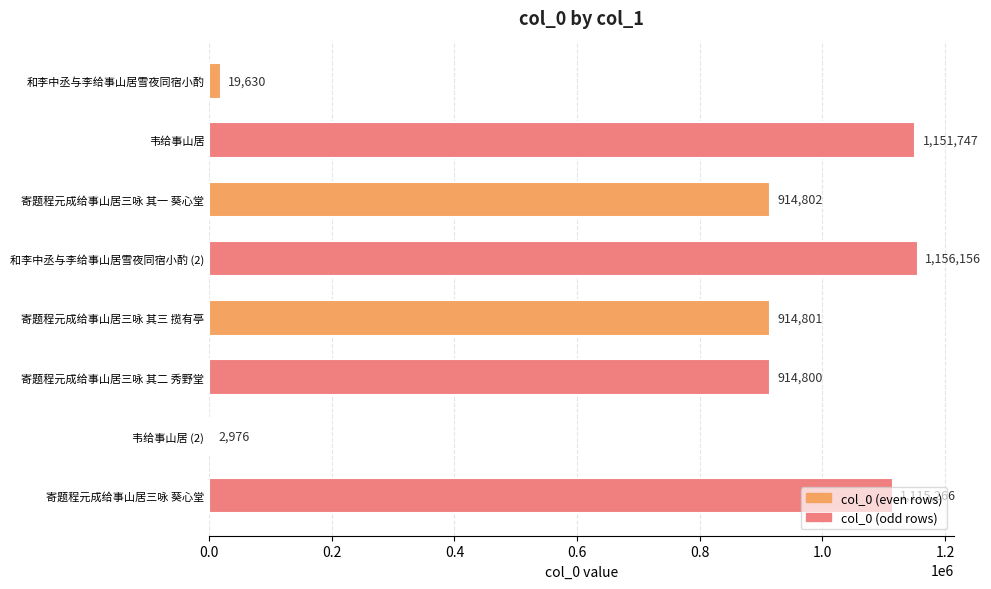

At which category does the chart reach its peak across all series?

和李中丞与李给事山居雪夜同宿小酌 (2)